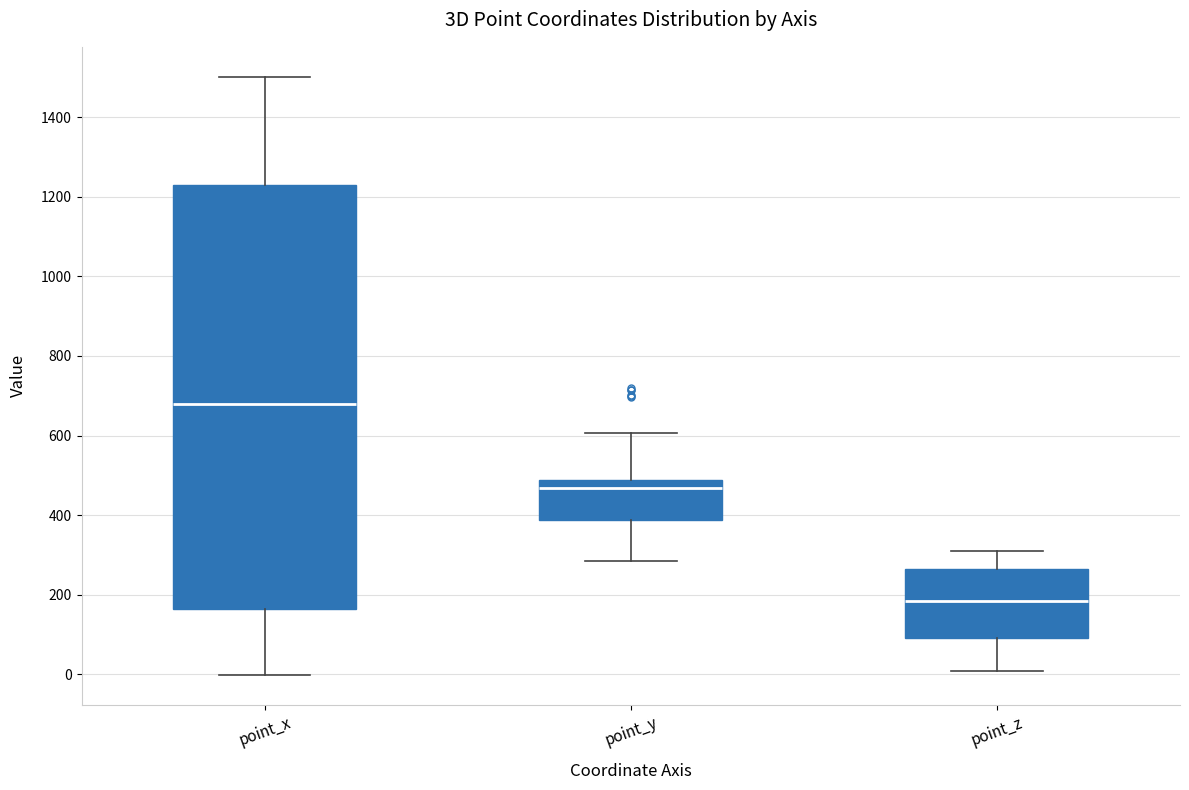

Reading left to right, transcribe this box plot: for each box, give where its median line is, the range the box spans, and where its two whiskers end, as read against the y-axis. The values are not printed on the chart, so give them approximately, as read against the axis.

point_x: median 680, box 160 to 1220, whiskers 0 to 1500
point_y: median 460, box 380 to 480, whiskers 280 to 600
point_z: median 180, box 100 to 260, whiskers 0 to 320